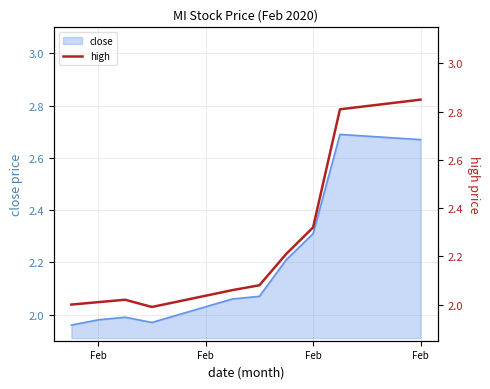

How many lines are shown in the chart?

1